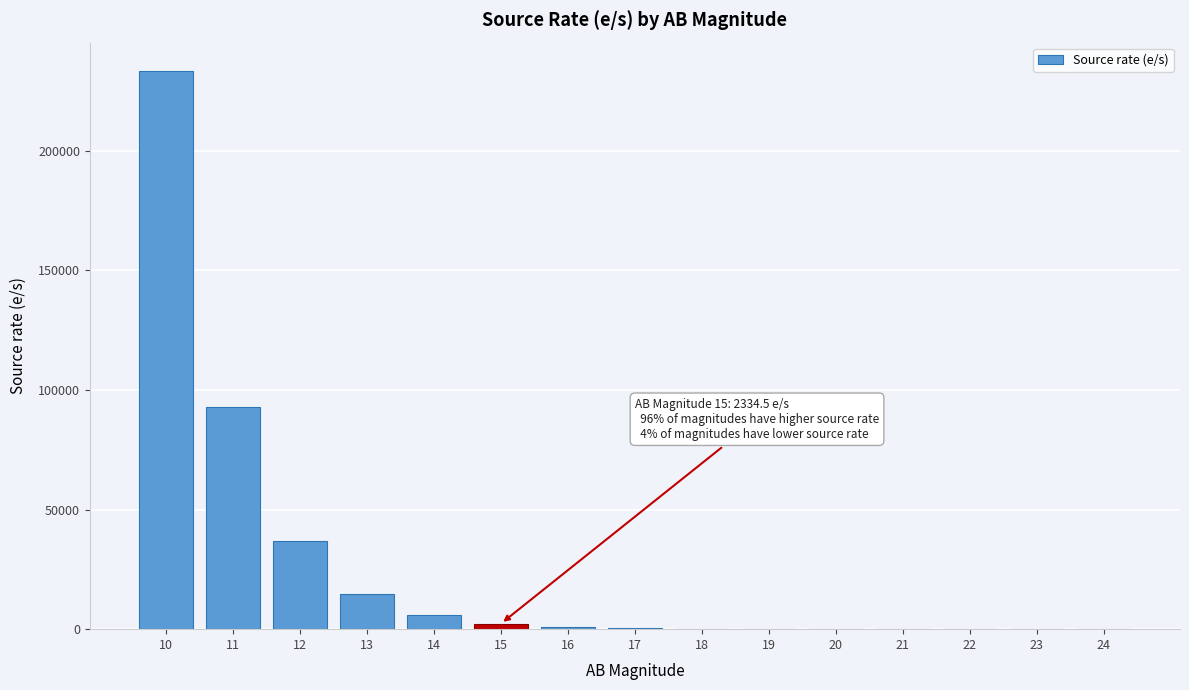

What is the maximum value shown in the chart?

233454.7